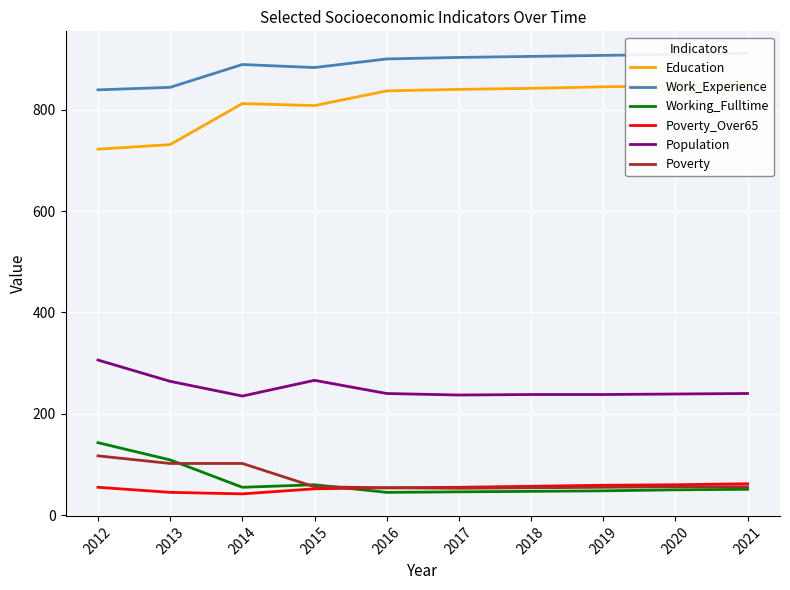

Which series has the largest total across all categories?

Work_Experience